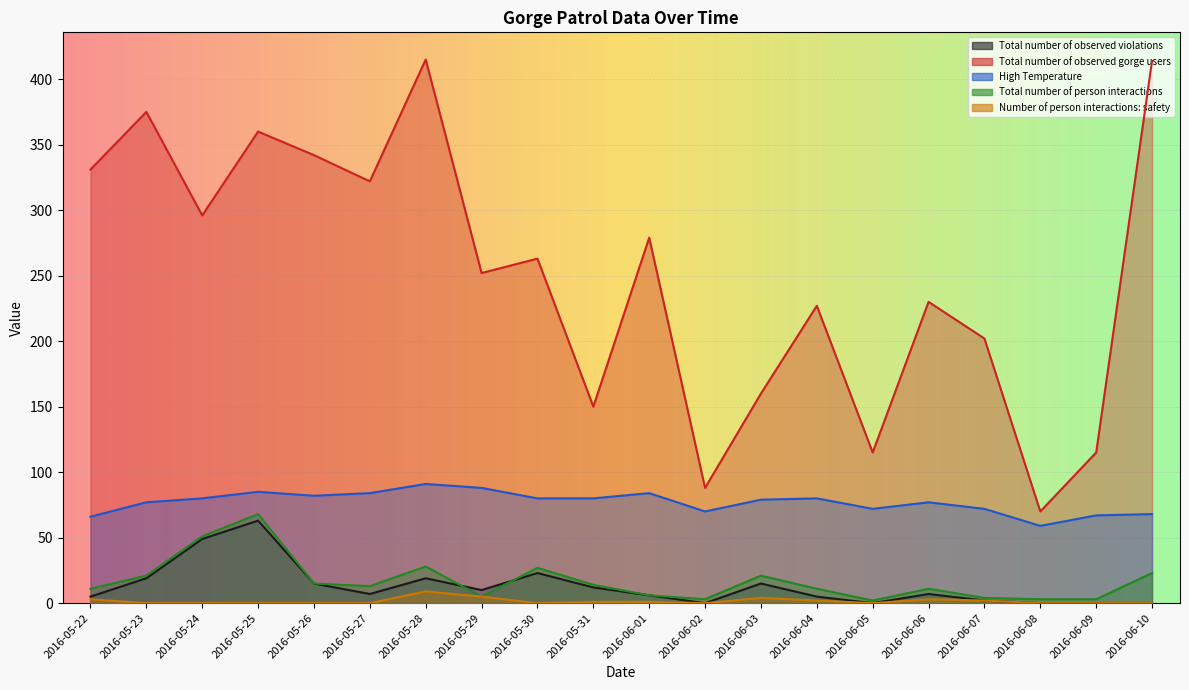

True or false: Total number of observed violations and Total number of observed gorge users intersect in this chart.

False